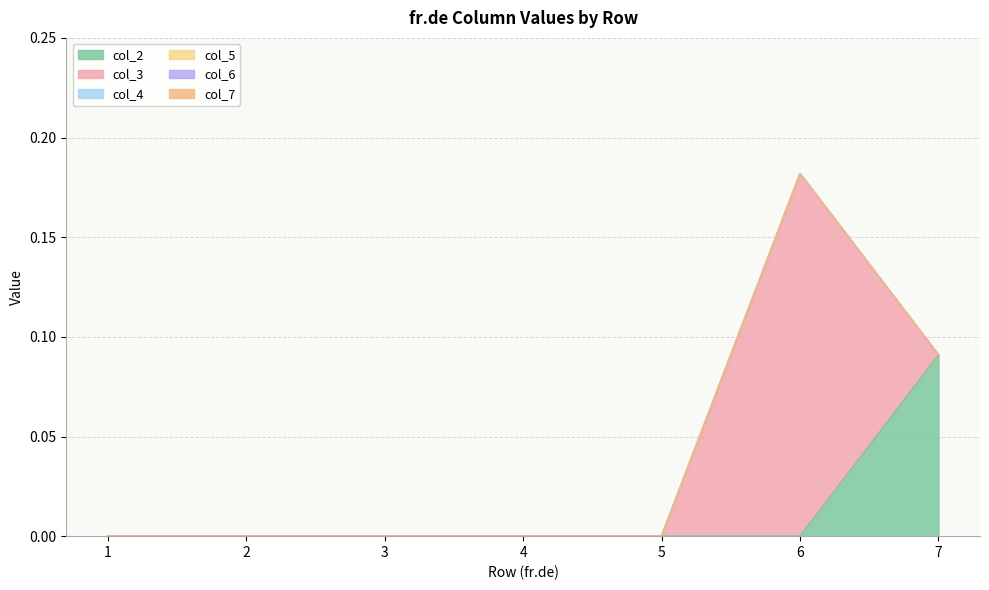

What is the maximum value shown in the chart?

0.2